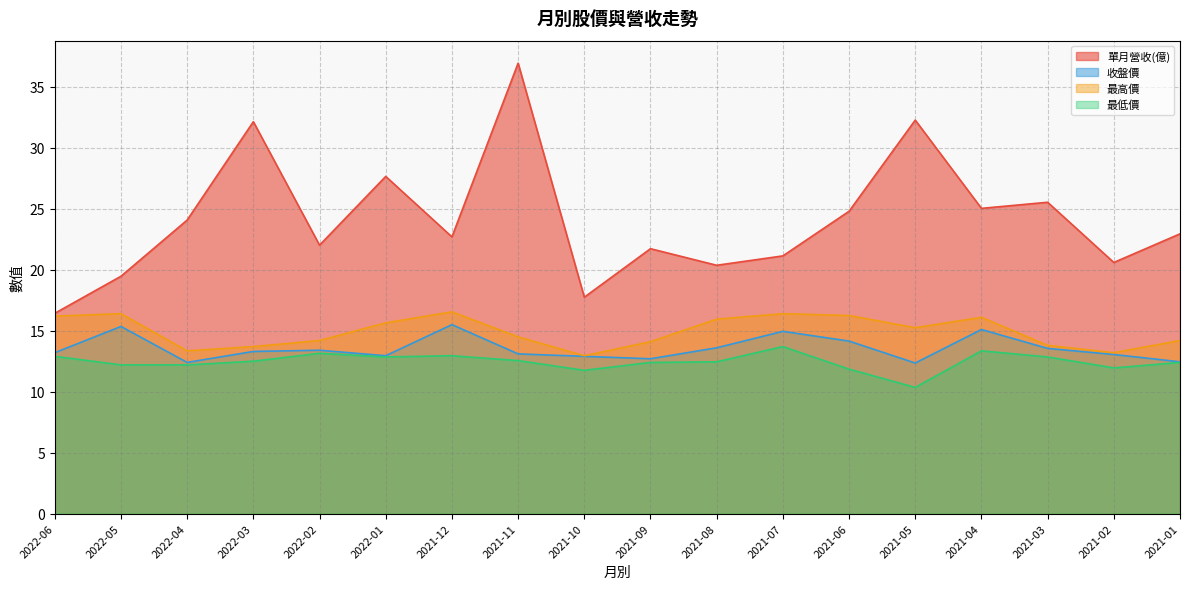

Rank the categories by 最高價 value from lowest to highest.

2021-10, 2021-02, 2022-04, 2022-03, 2021-03, 2021-09, 2022-02, 2021-01, 2021-11, 2021-05, 2022-01, 2021-08, 2021-04, 2022-06, 2021-06, 2022-05, 2021-07, 2021-12